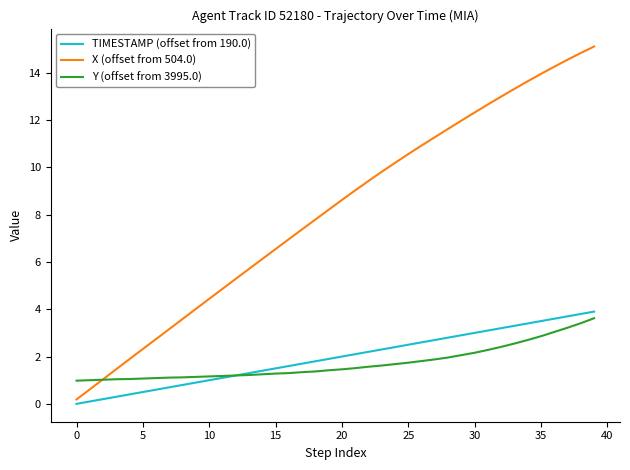

What is the maximum value for Y (offset from 3995.0)?

3.6